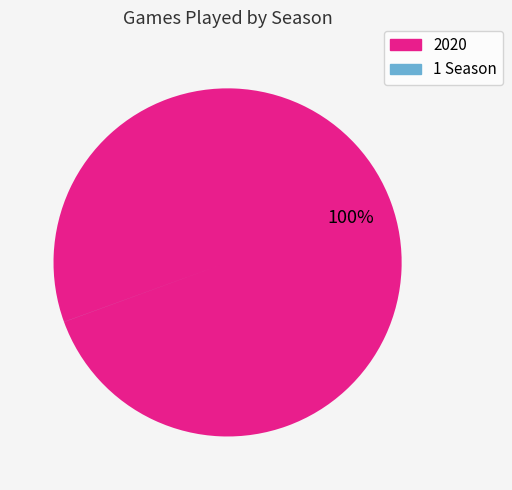

What is the largest slice in the pie chart?

2020